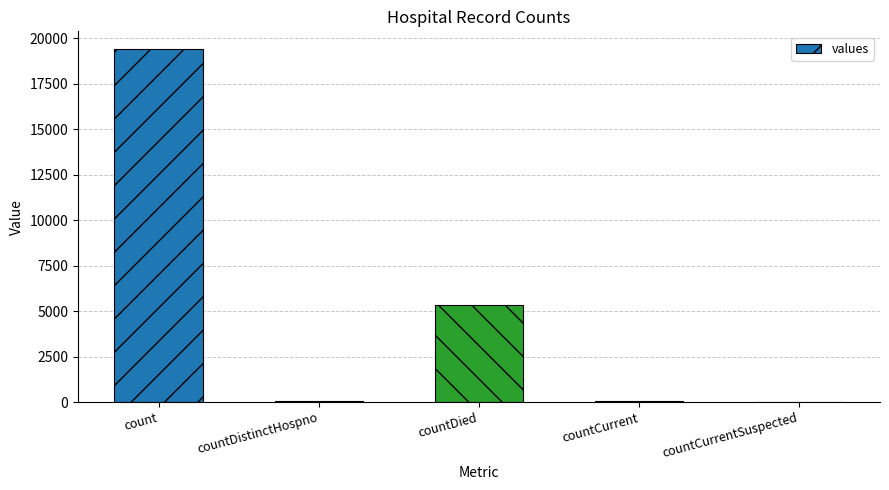

Is it true that the value at countDied is 5357?

True